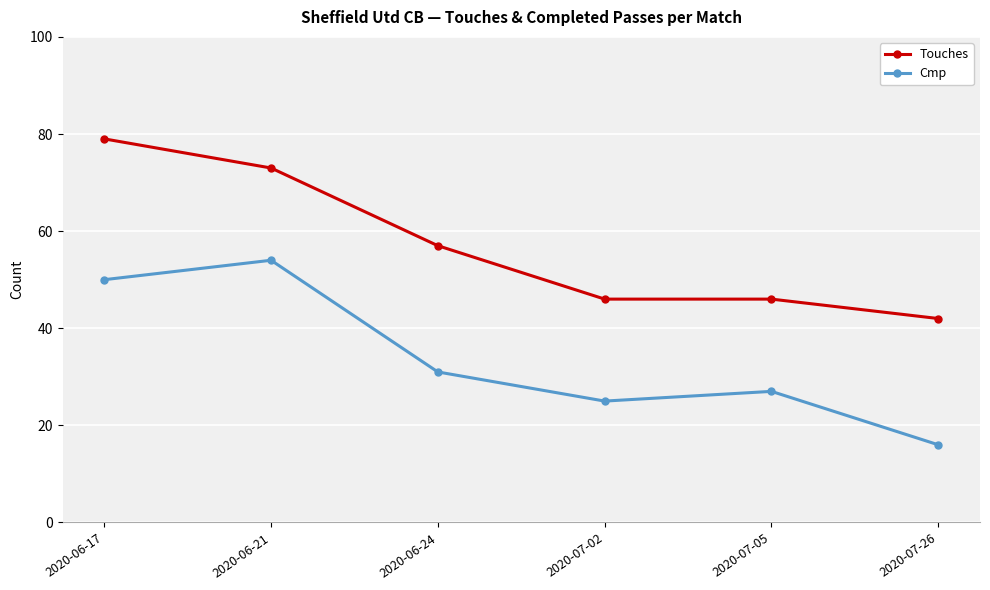

What are all the series names shown in the legend?

Touches, Cmp